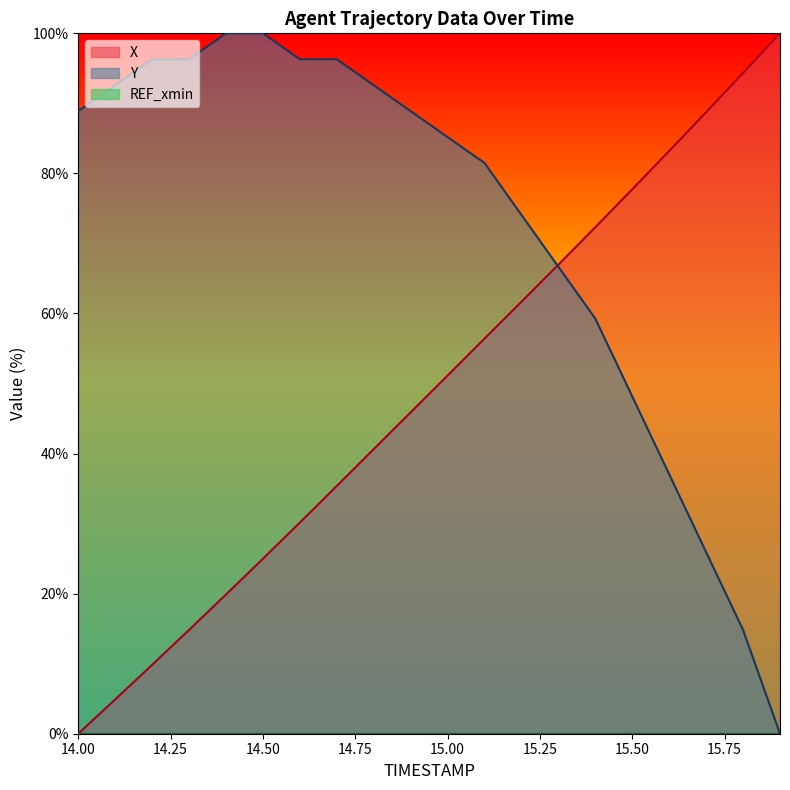

The Y series shows 96.3 at 14.2. True or false?

True